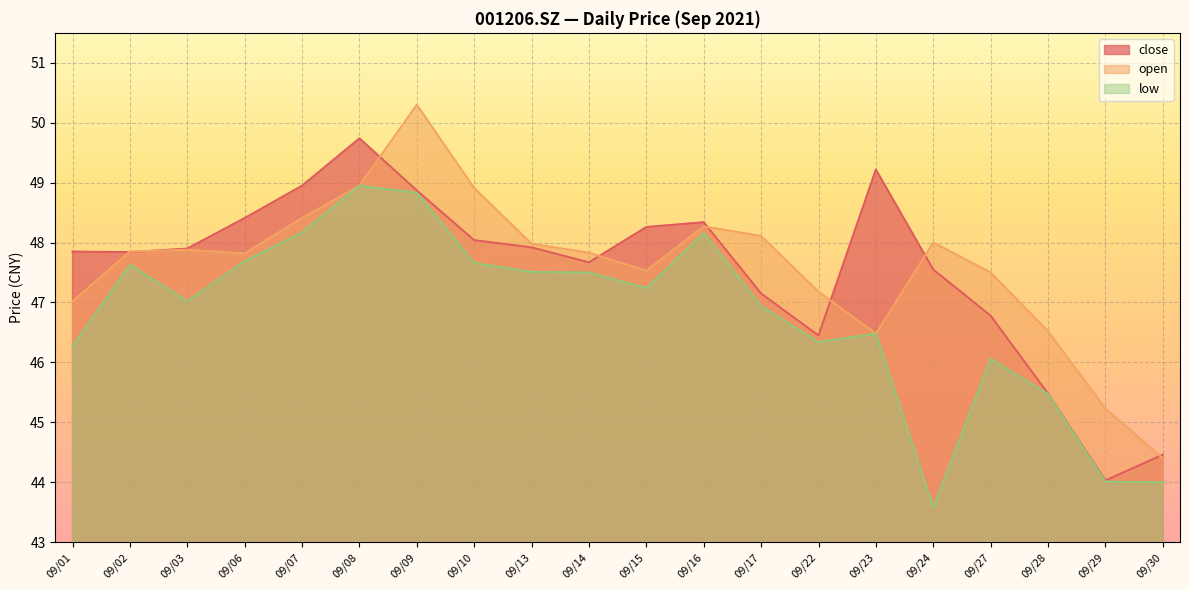

True or false: low has more than 0 points higher than both neighbors.

True